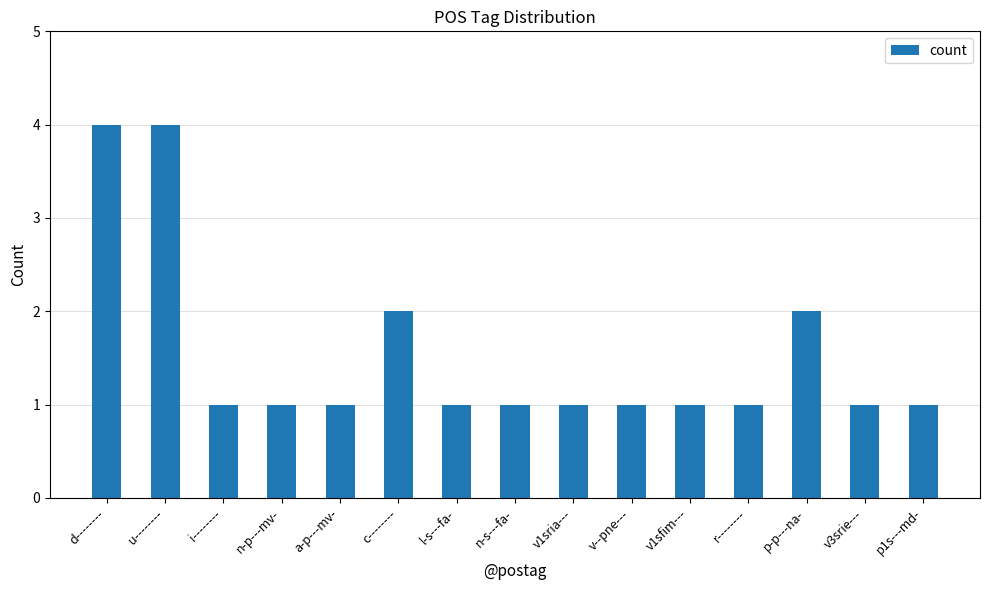

Reading left to right, list all the values displayed in this chart.

d--------=4	u--------=4	i--------=1	n-p---mv-=1	a-p---mv-=1	c--------=2	l-s---fa-=1	n-s---fa-=1	v1sria---=1	v--pne---=1	v1sfim---=1	r--------=1	p-p---na-=2	v3srie---=1	p1s---md-=1